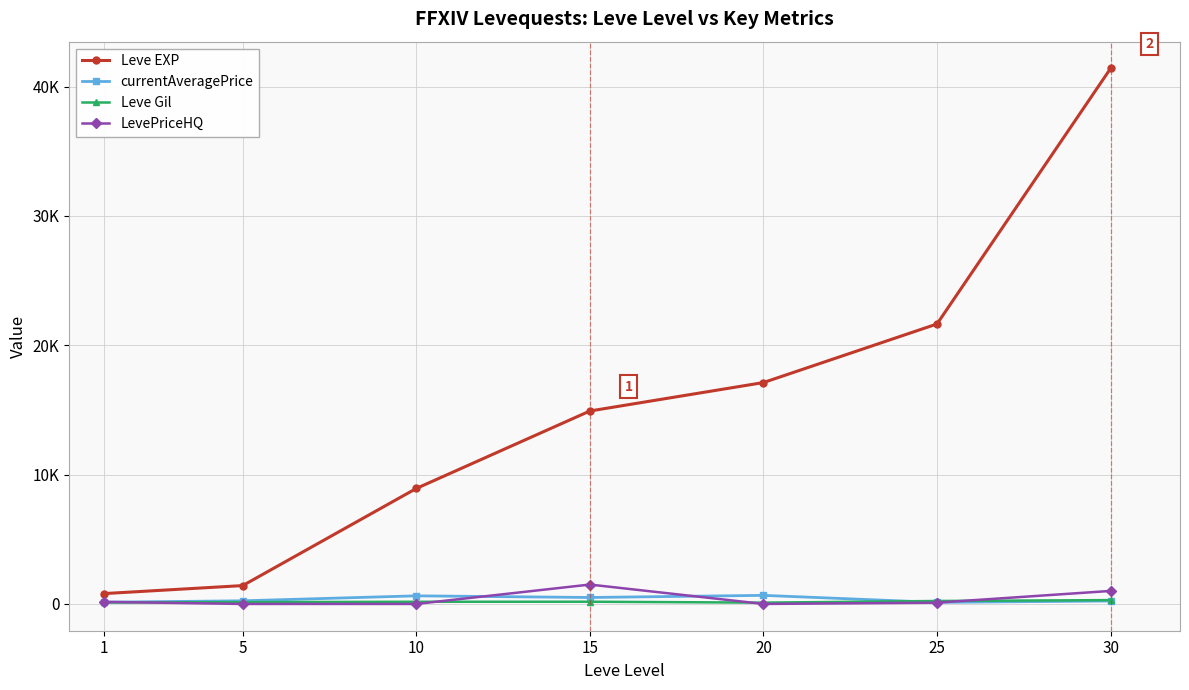

What are all the series names shown in the legend?

Leve EXP, currentAveragePrice, Leve Gil, LevePriceHQ